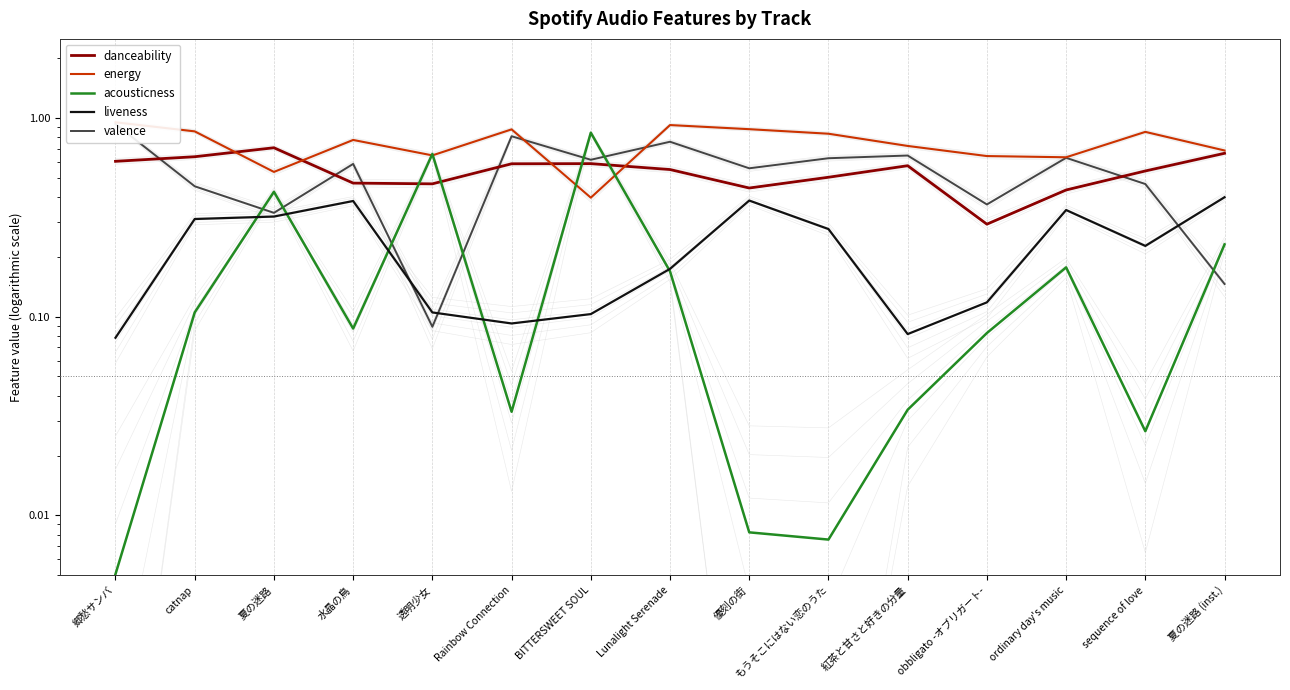

Which series has the largest total across all categories?

energy